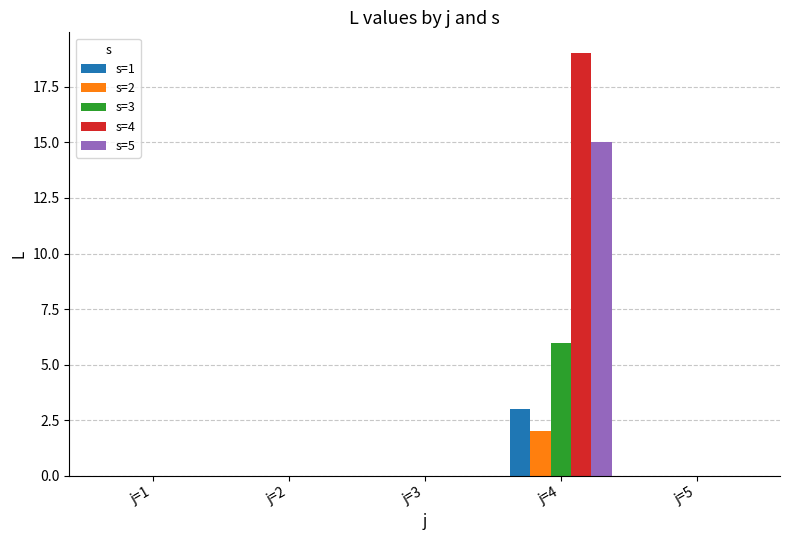

What is the sum of all s=4 values?

19